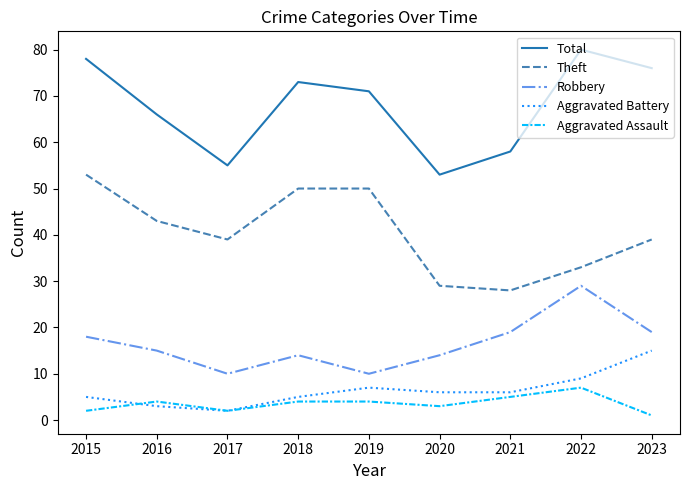

At 2016, list the series in order from smallest to largest.

Aggravated Battery, Aggravated Assault, Robbery, Theft, Total